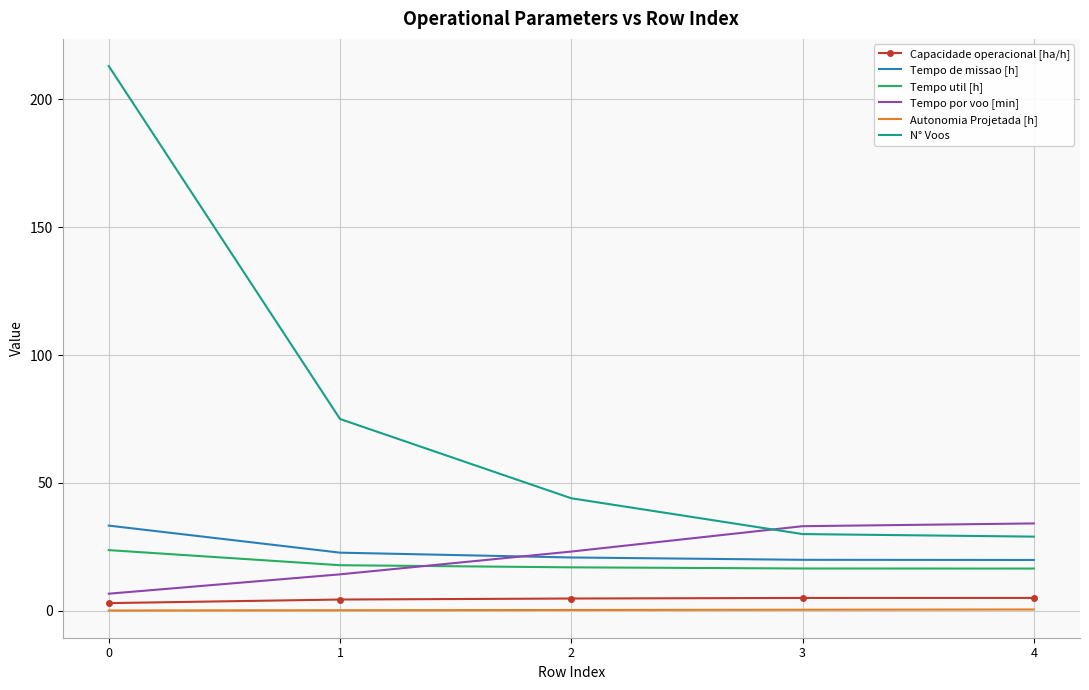

The Tempo util [h] series shows 7.6 at 0. True or false?

False